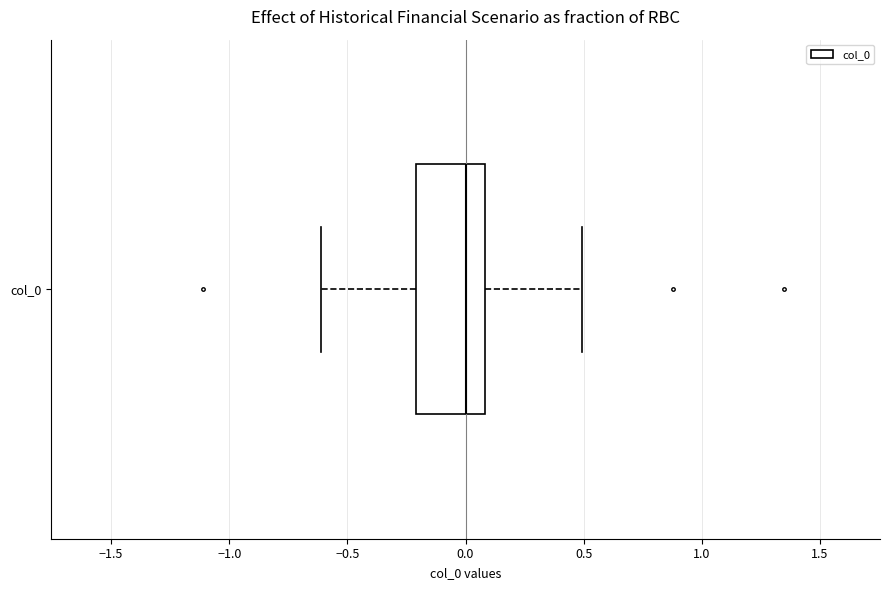

Read this box plot against the x-axis: the position of the median line, the range covered by the box, and the ends of both whiskers. The values are not printed on the chart, so give them approximately, as read against the axis.

median 0.0, box -0.2 to 0.1, whiskers -0.6 to 0.5